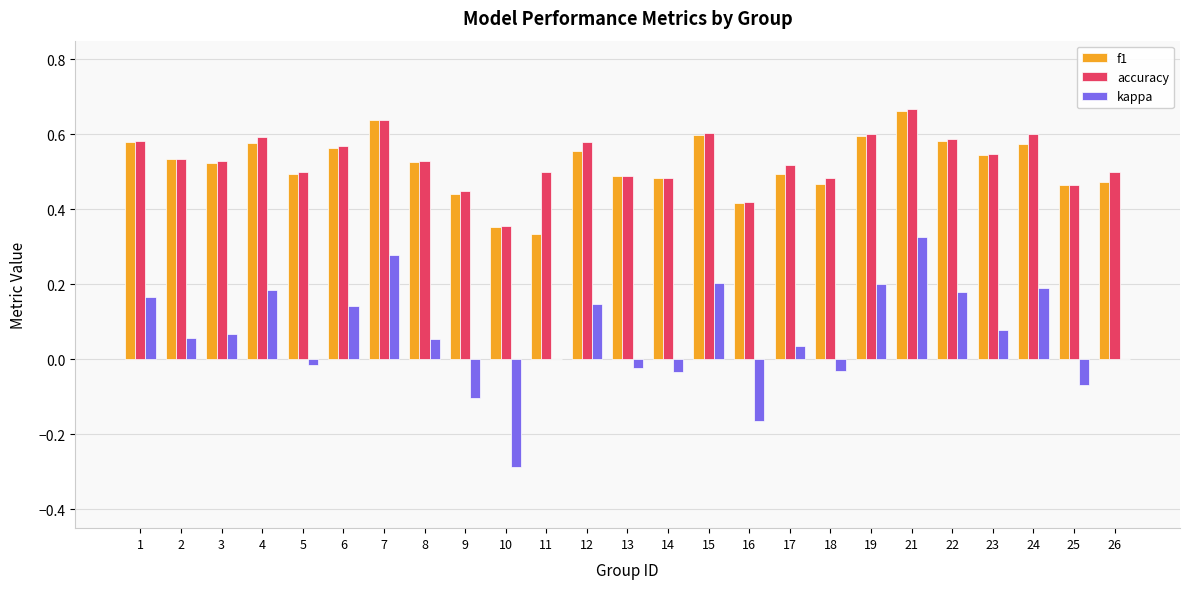

Does the chart contain stacked bars?

No